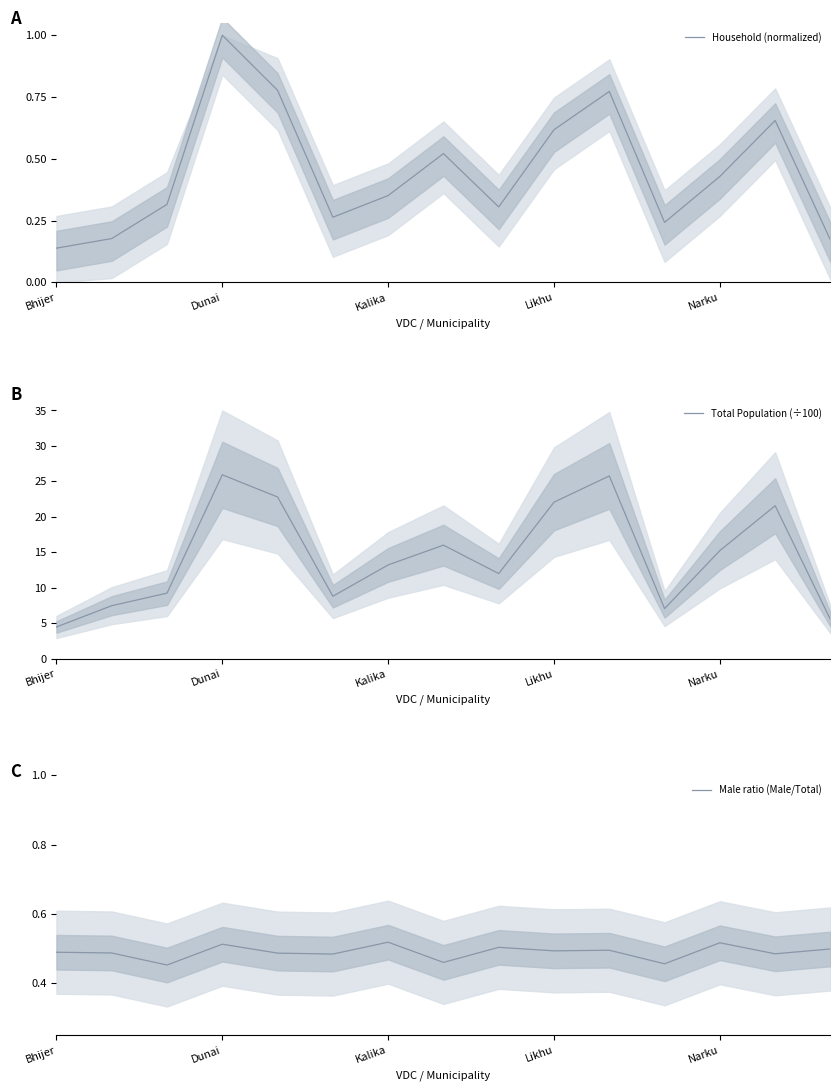

Which category has the lowest value in the Total Population (÷100) series?

Bhijer